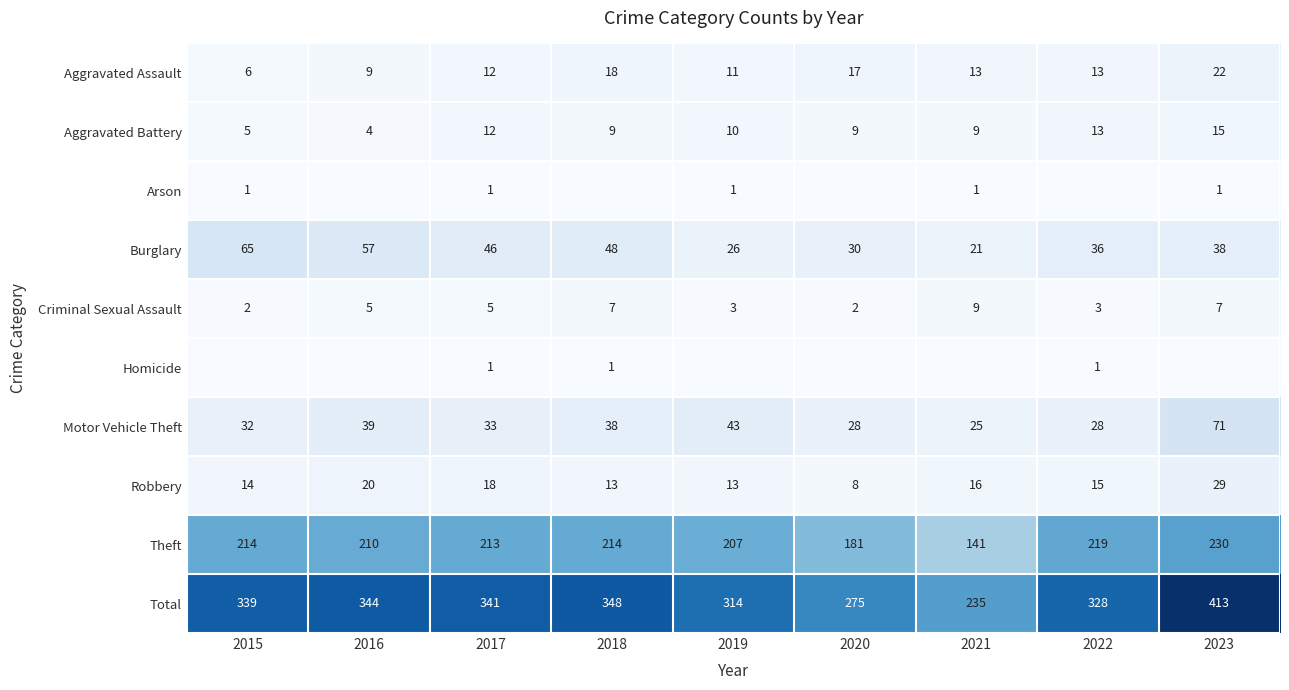

What is the sum of the Aggravated Battery values at 2016 and 2020?

13